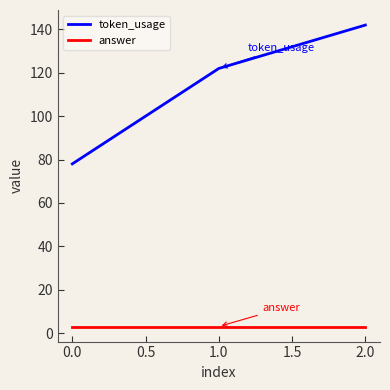

Between 0.0 and 2.0, which series saw the biggest shift?

token_usage